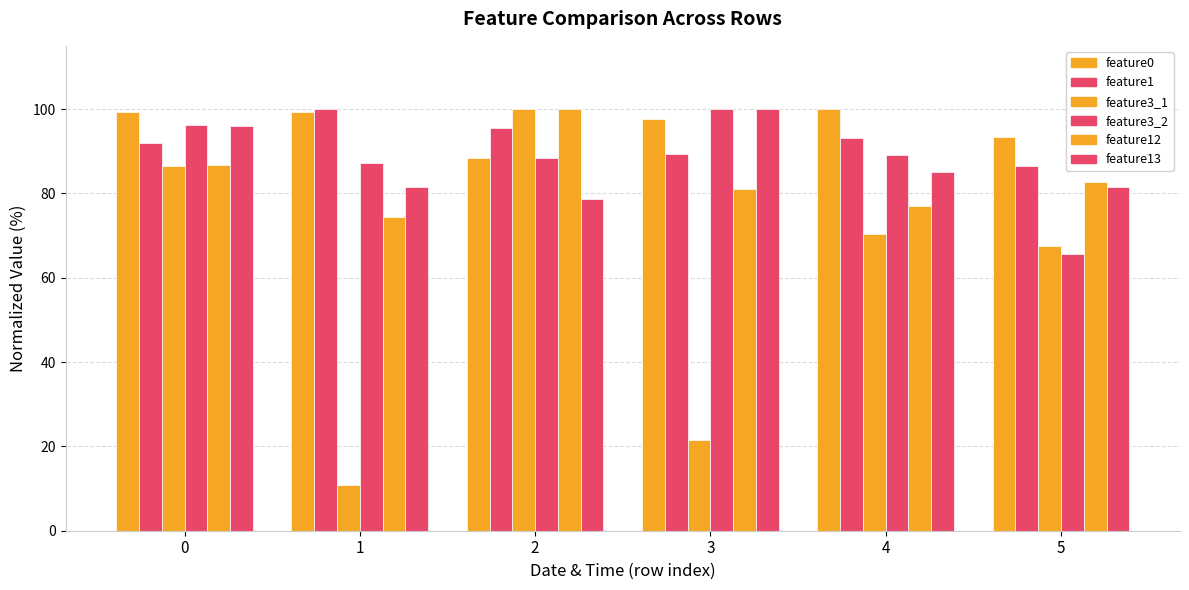

At how many categories does at least one series exceed 85?

6